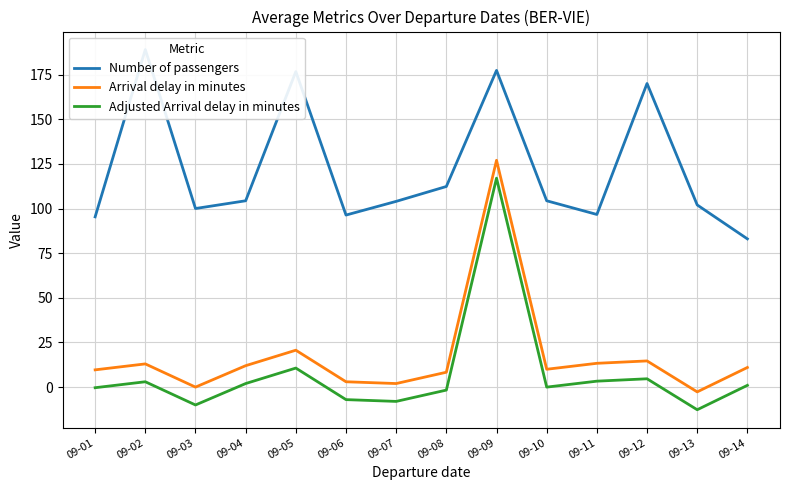

What is the total value across all series at 09-10?

114.3